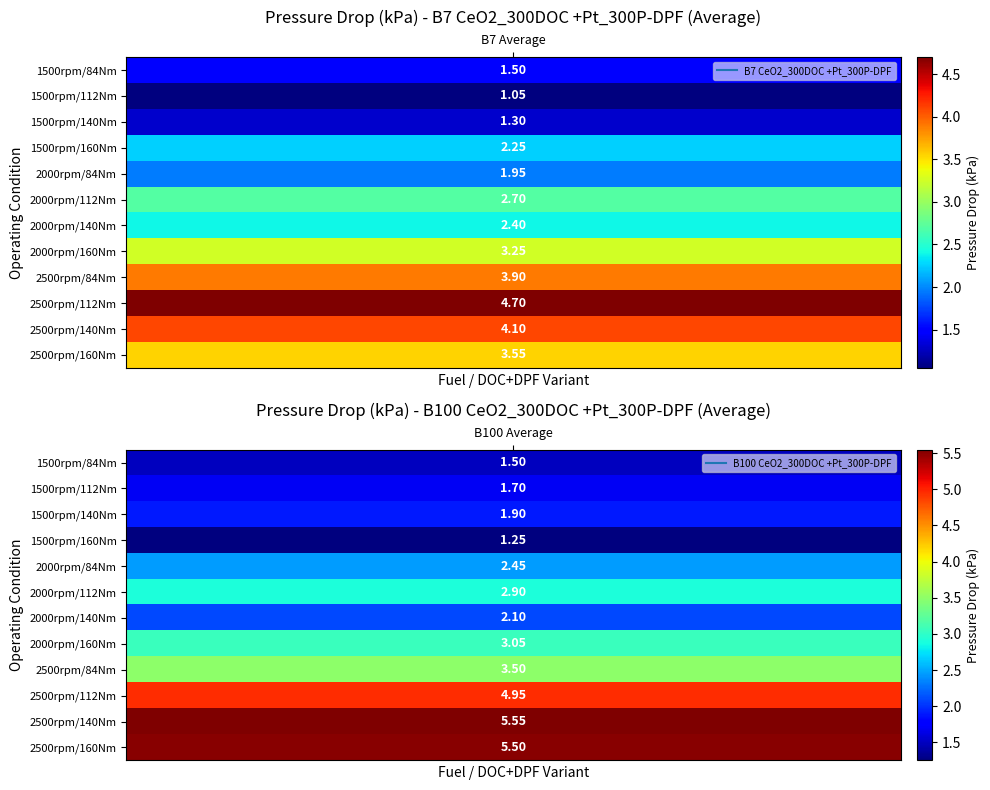

Is it true that B100_Average equals 5.5 at 10?

True